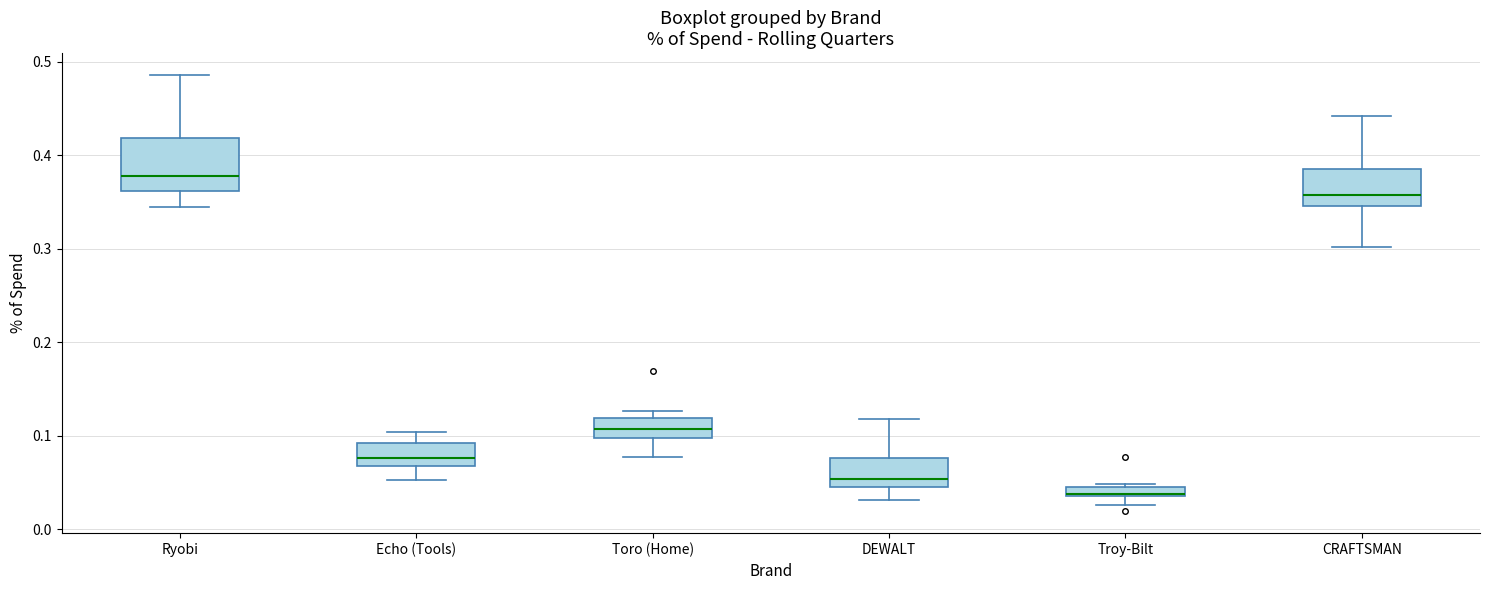

Which box is the tallest, from its lower edge to its upper edge?

Ryobi